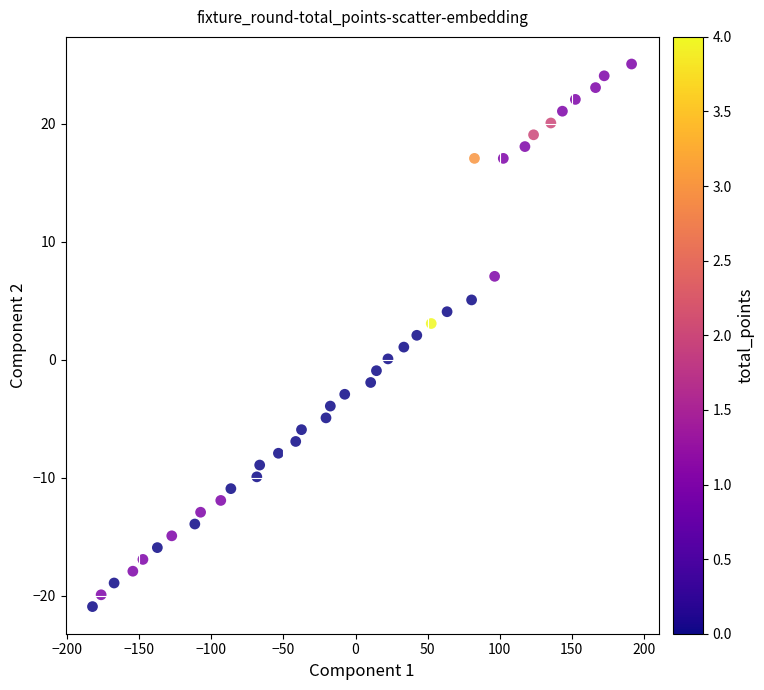

What is the range of Y values (max minus min)?

46.0